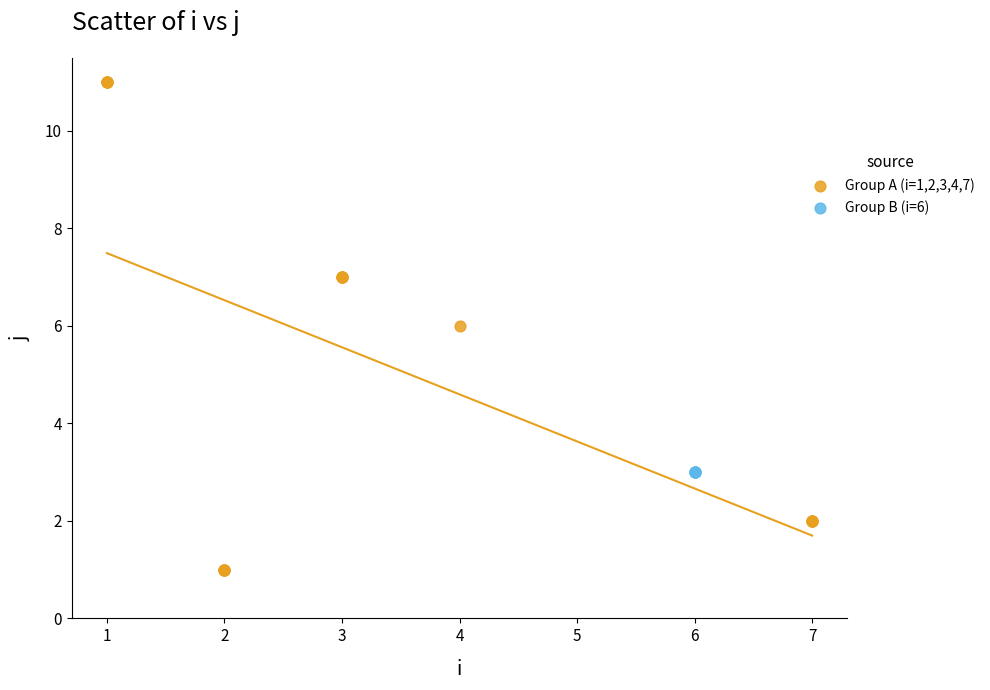

Which series contains the highest Y value?

Group A (i=1,2,3,4,7)